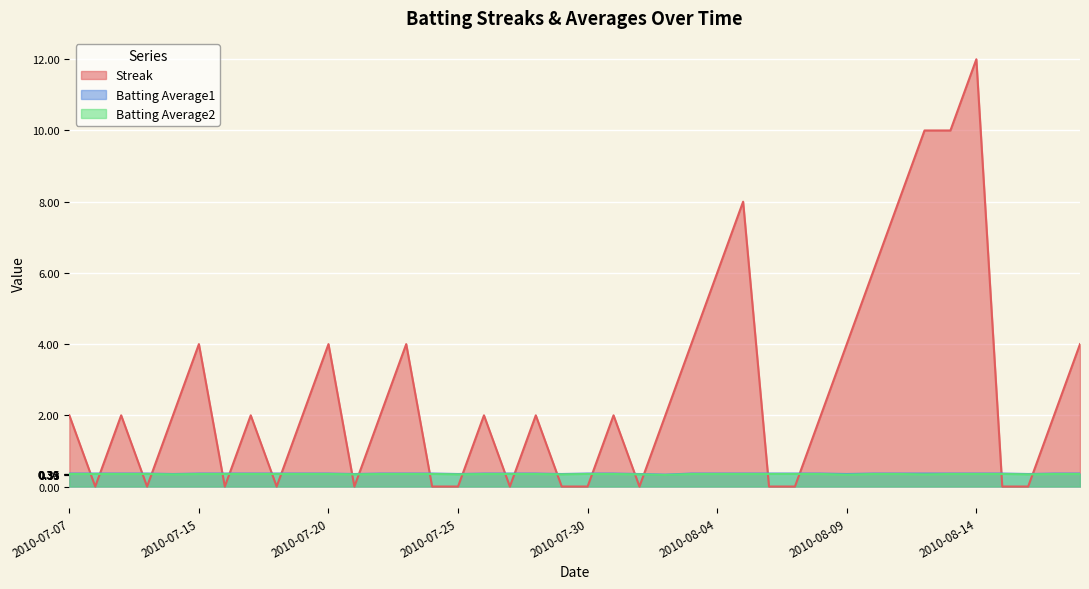

What is the approximate value of Batting Average2 at 2010-08-09?

0.3